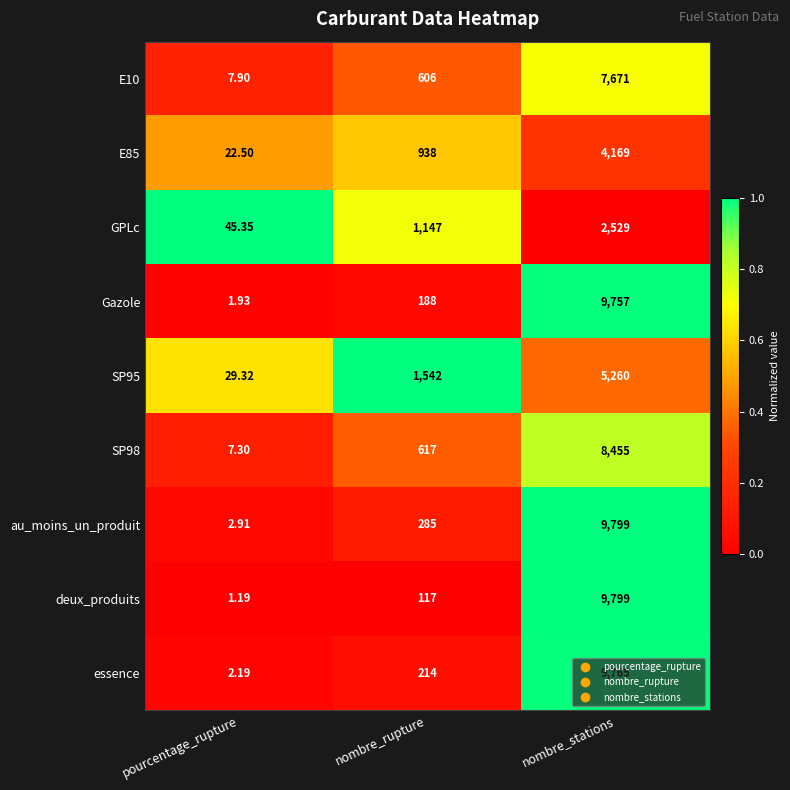

Rank the categories by SP98 value from lowest to highest.

pourcentage_rupture, nombre_rupture, nombre_stations